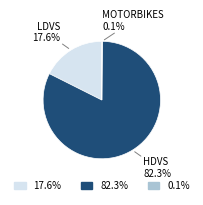

Is there a majority slice in this chart?

Yes